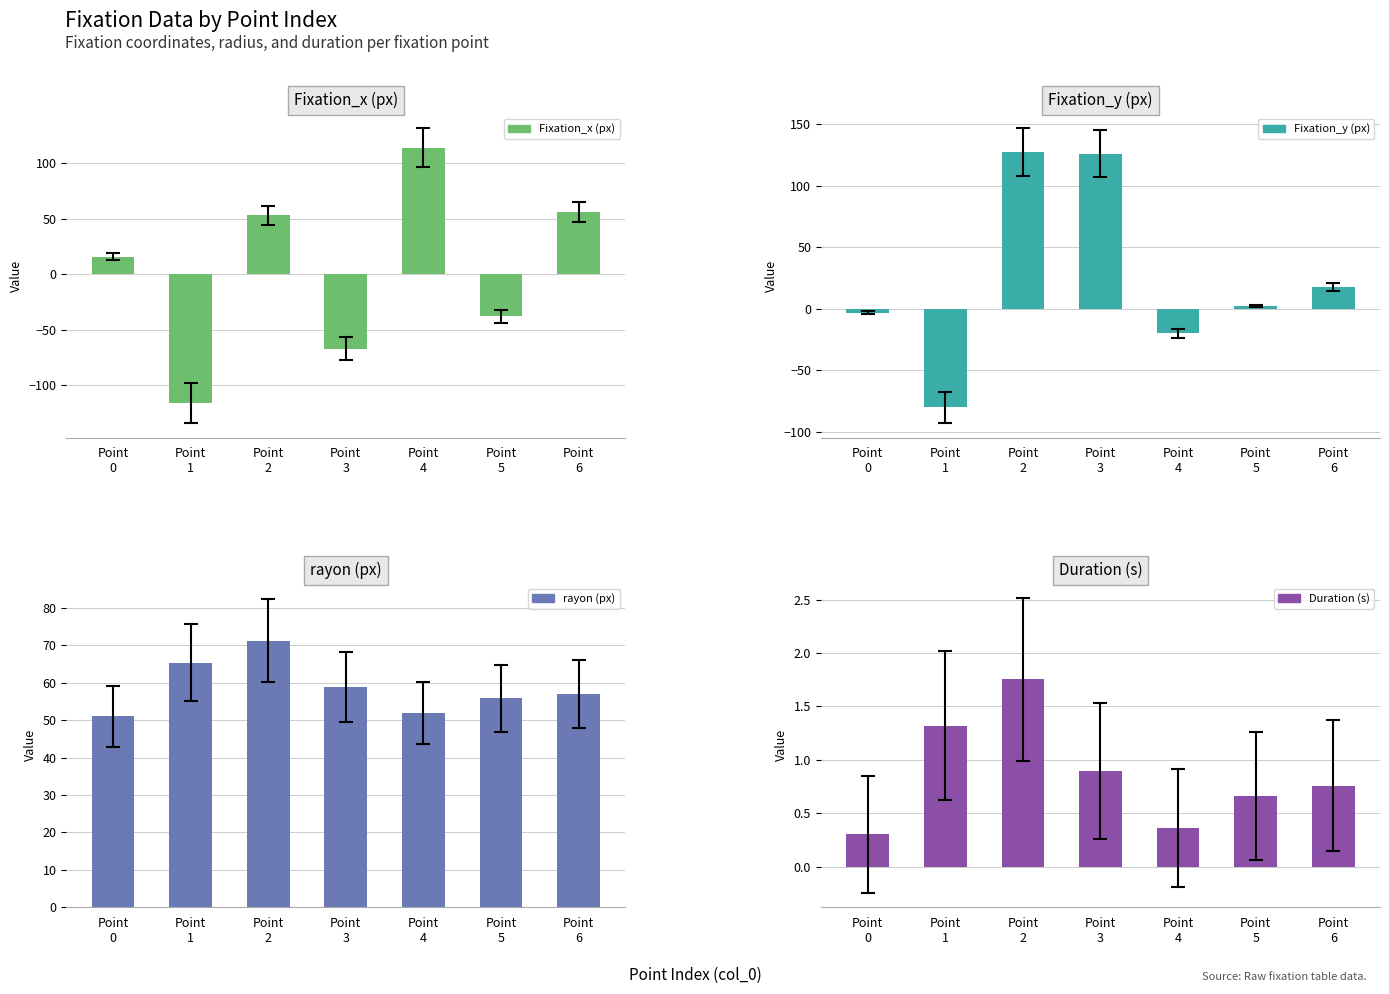

At which label is rayon (px) closest to 61?

Point
3